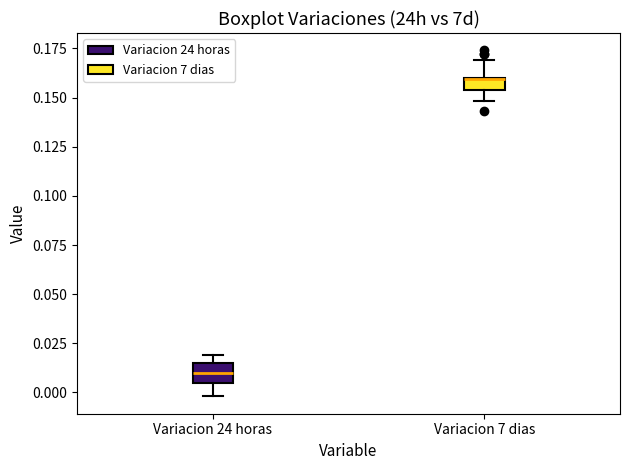

Where does the median line of the box for Variacion 24 horas sit on the y-axis? The values are not printed on the chart, so give them approximately, as read against the axis.

0.010